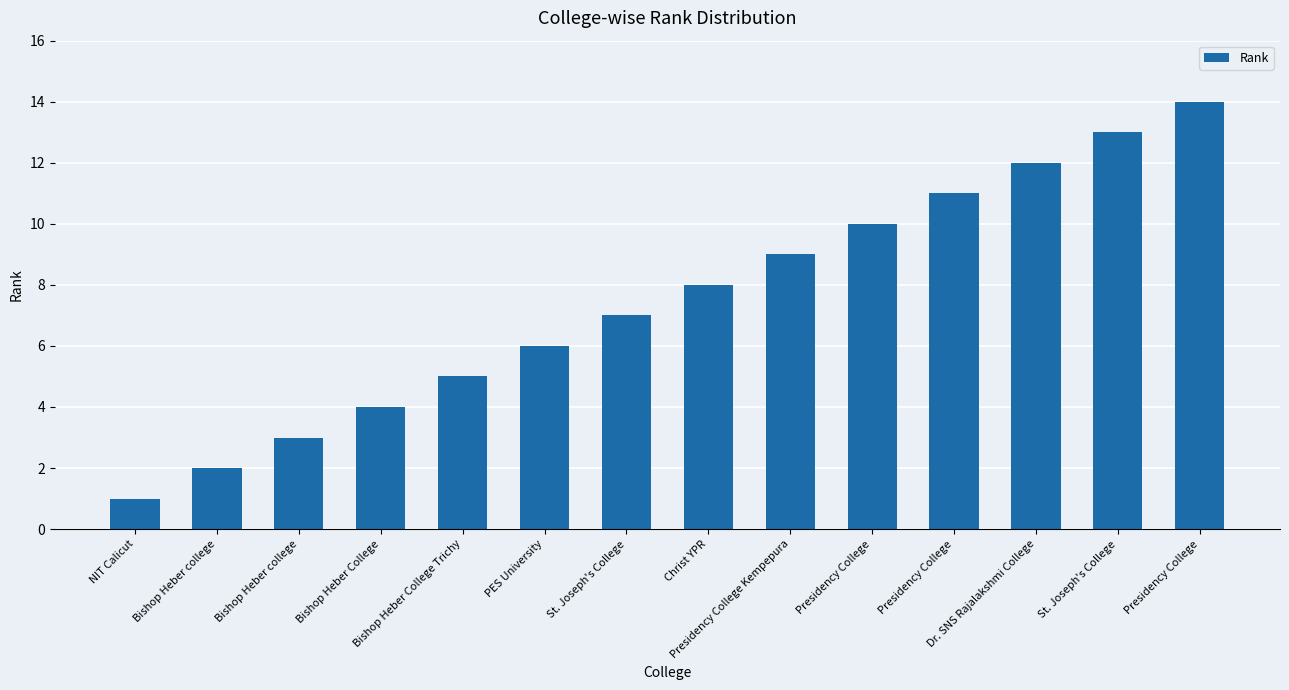

How many bars are there in total?

14